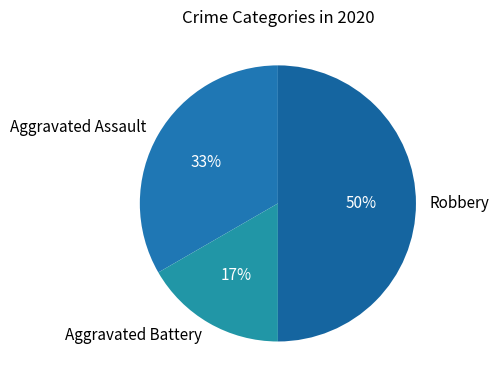

Count the number of slices in the pie.

3